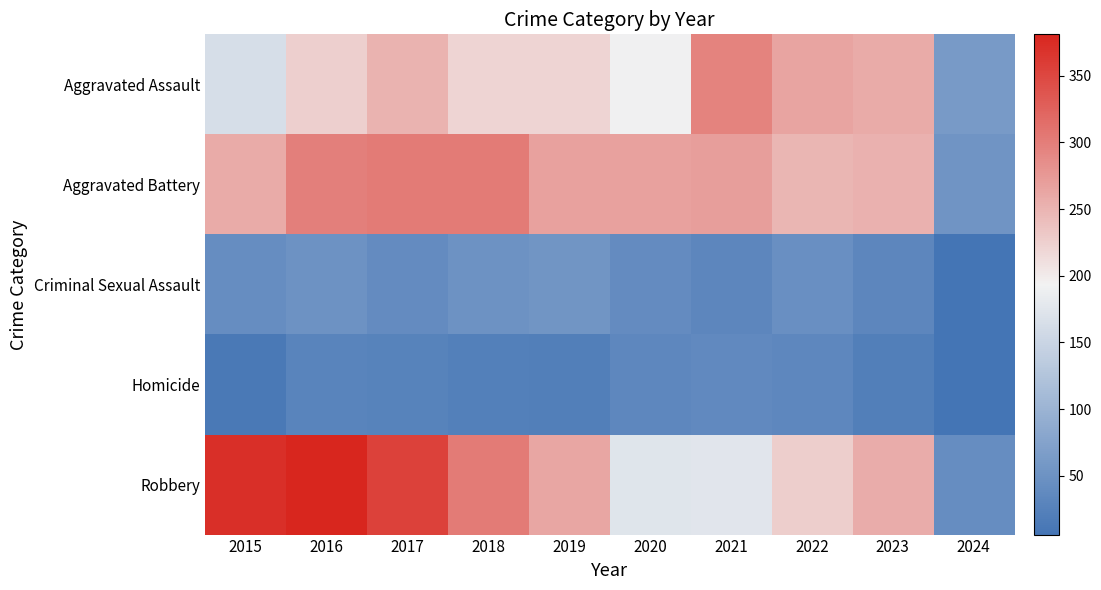

What is the total value across all series at 2015?

851